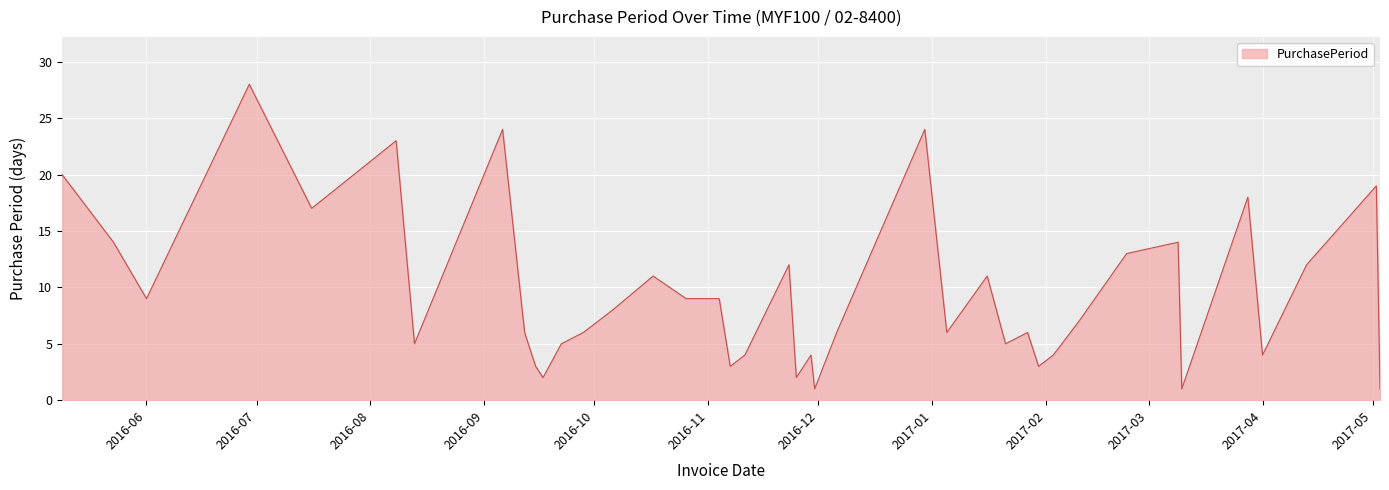

What is the difference between the maximum and minimum values?

27